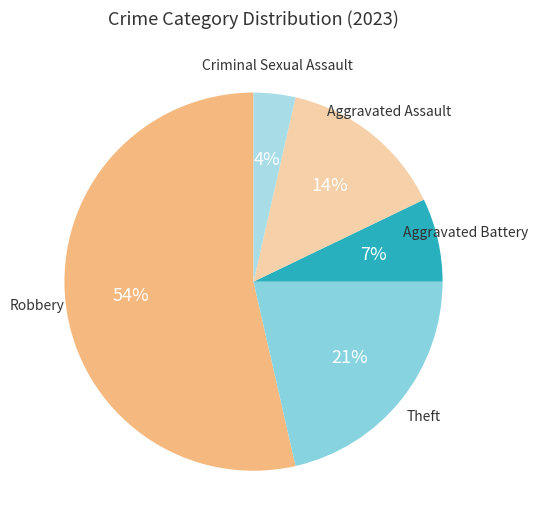

Is the sum of Robbery and Aggravated Battery greater than half?

Yes